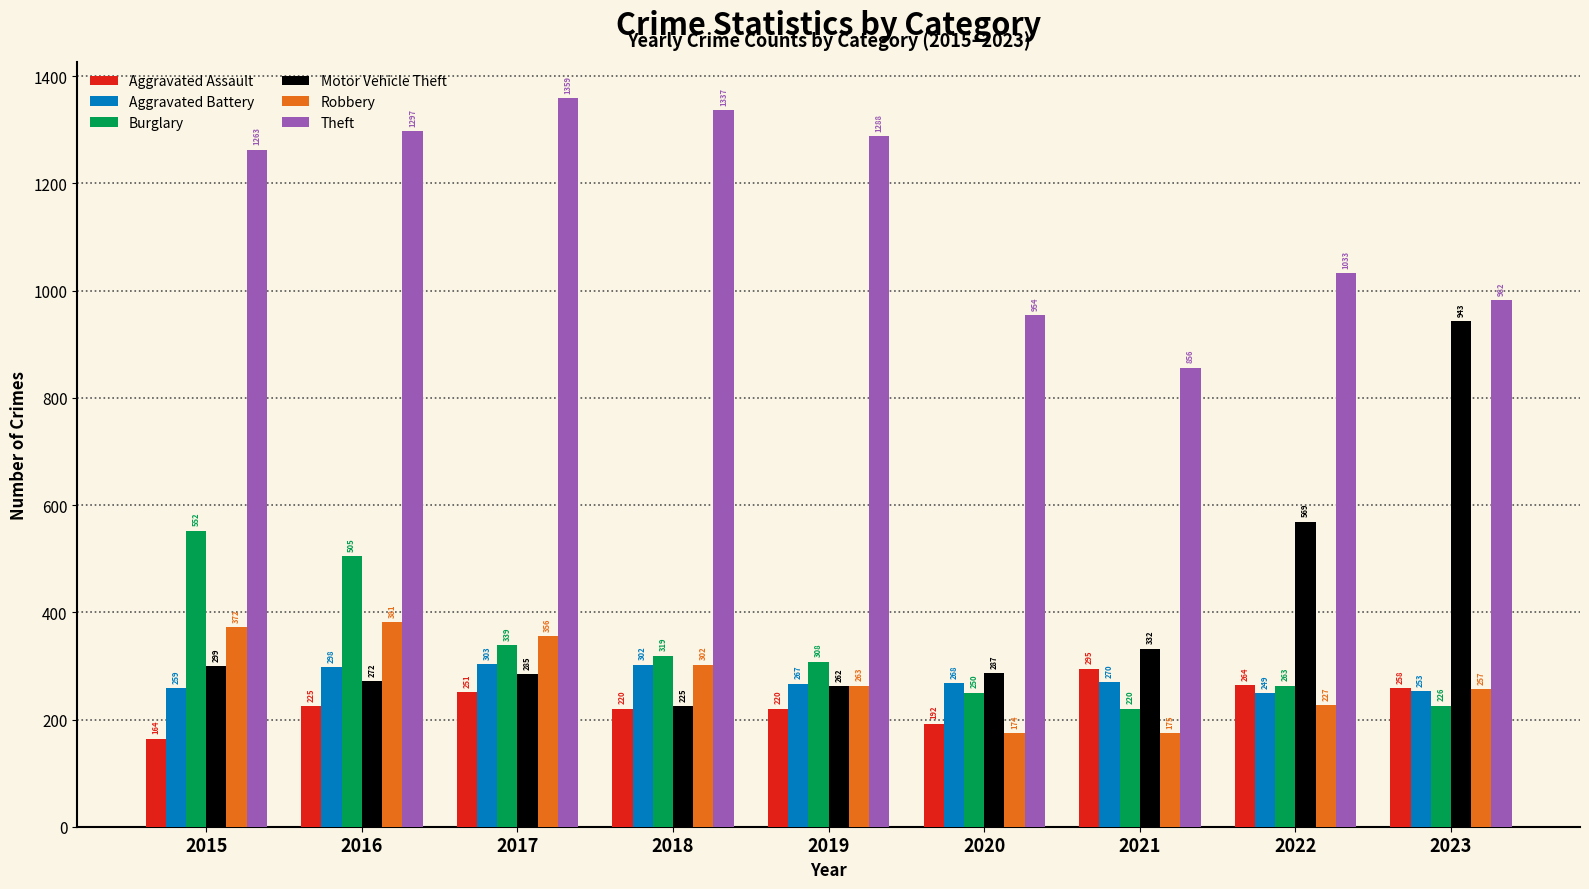

What is the total value across all series at 2015?

2909